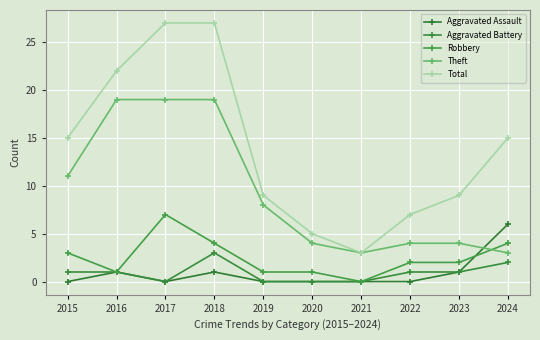

At which label does Total reach its minimum?

2021